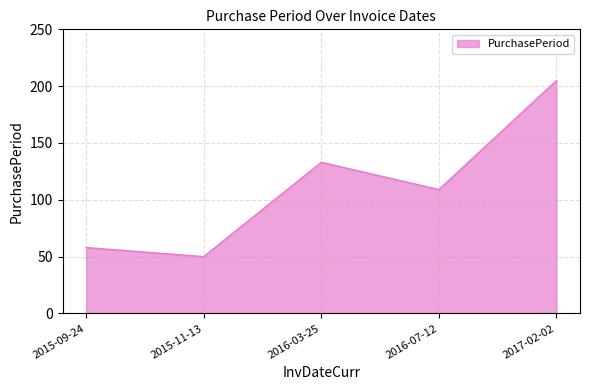

Count the number of data series in this chart.

1